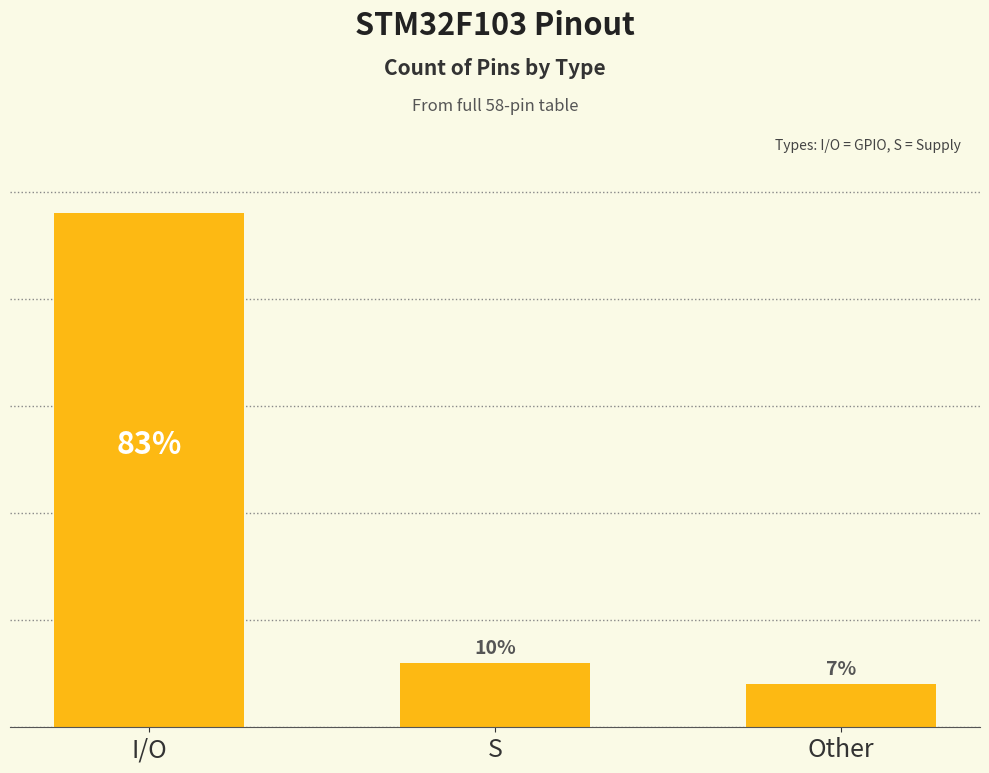

Reading left to right, what are all the values shown in this chart?

I/O=48	S=6	Other=4